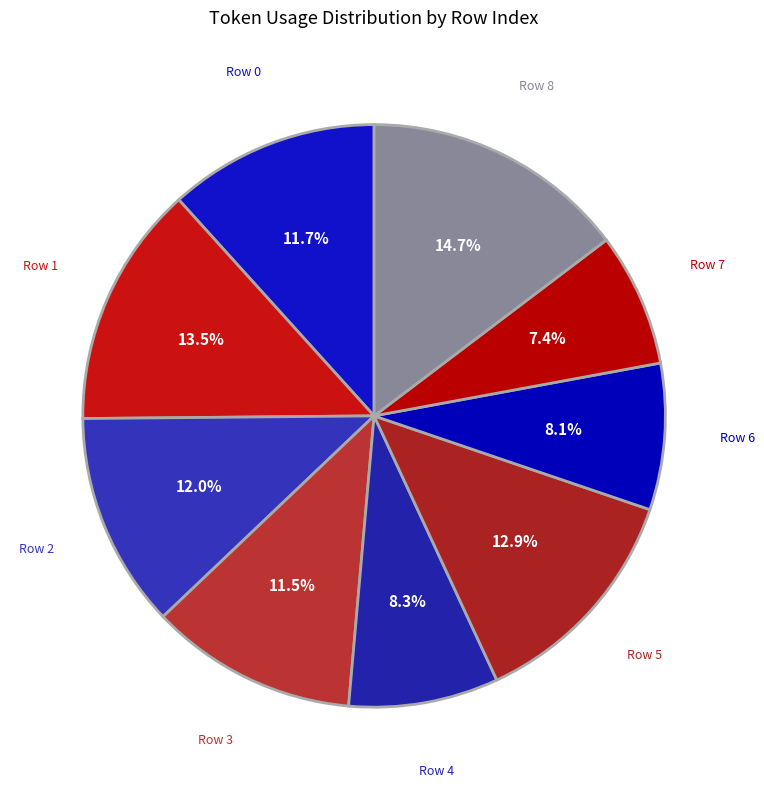

Count the number of slices in the pie.

9